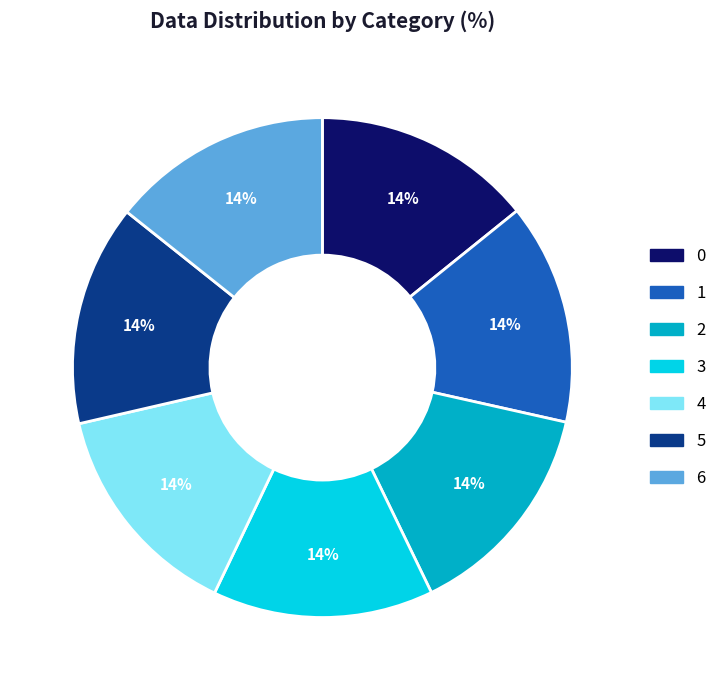

The 0 slice represents 4% of the pie. True or false?

False